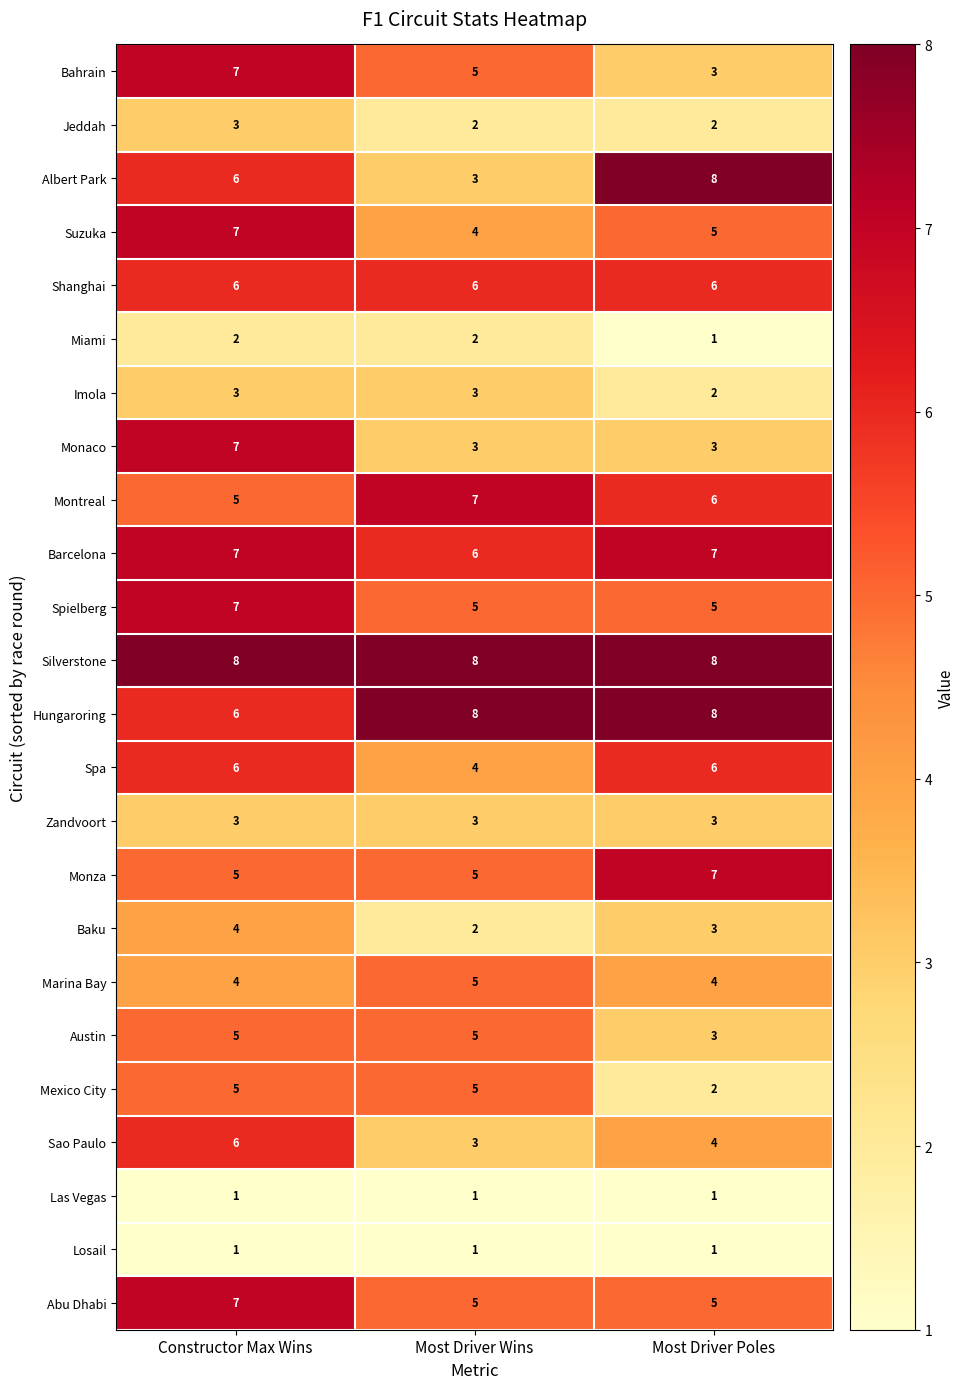

What is the difference between the highest and lowest values at Most Driver Poles?

7